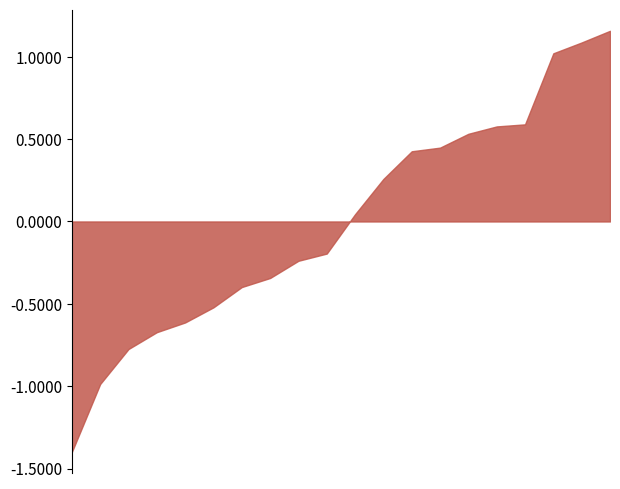

What is the smallest value displayed?

-1.4